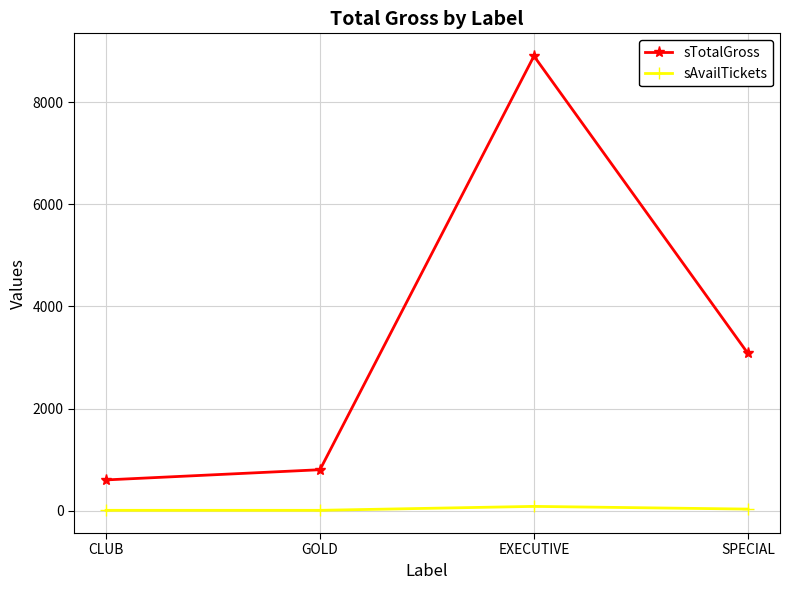

The value of sTotalGross at EXECUTIVE is 13229. True or false?

False